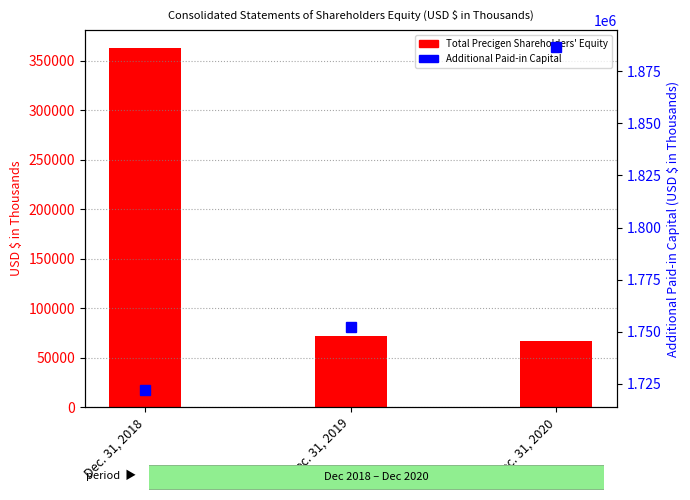

At which category is the sum across all series the highest?

Dec. 31, 2018